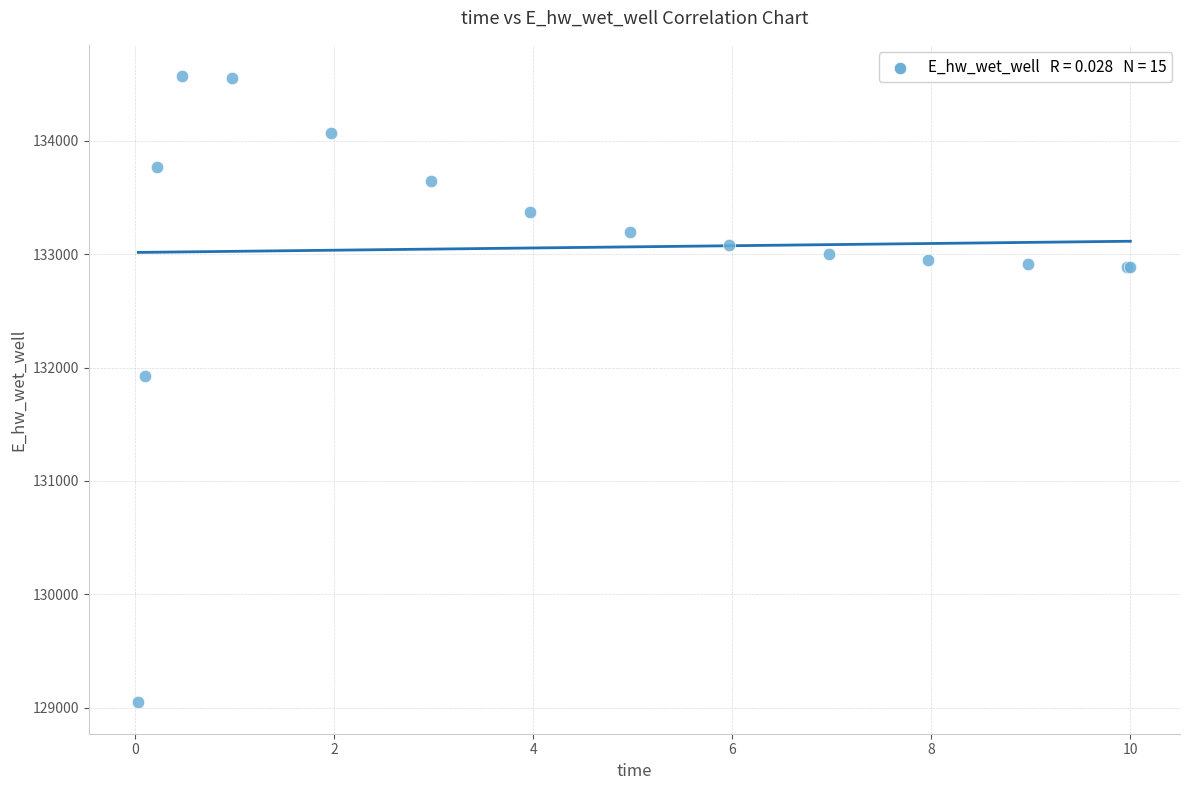

What Y value in the scatter plot is closest to 131808?

131927.9